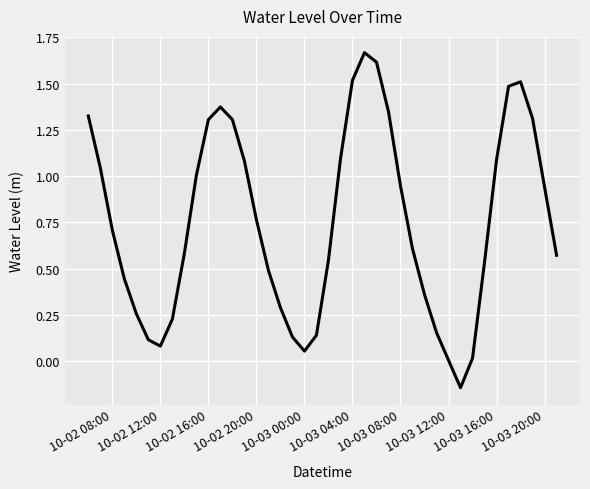

Where is the first local minimum?

10-02 12:00